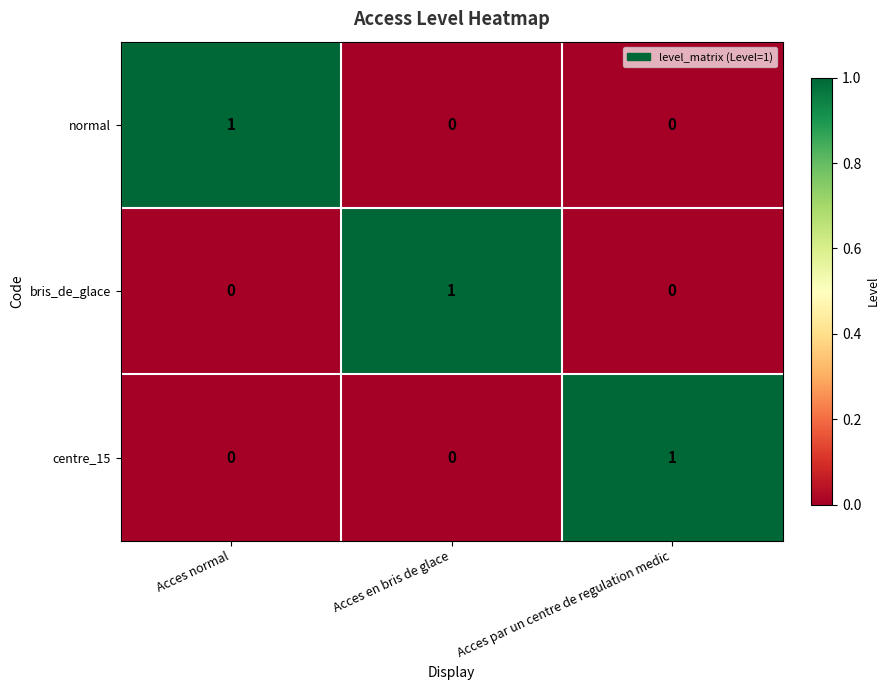

The value of normal at Acces par un centre de regulation medic is 0. True or false?

True